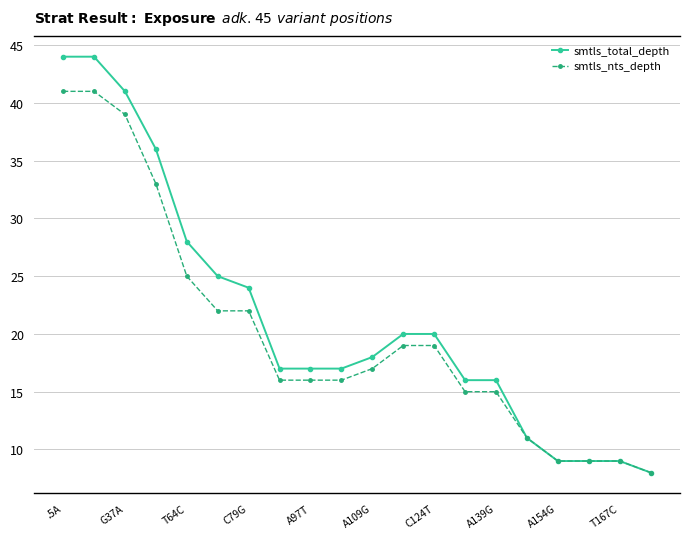

What is the minimum value shown in the chart?

8